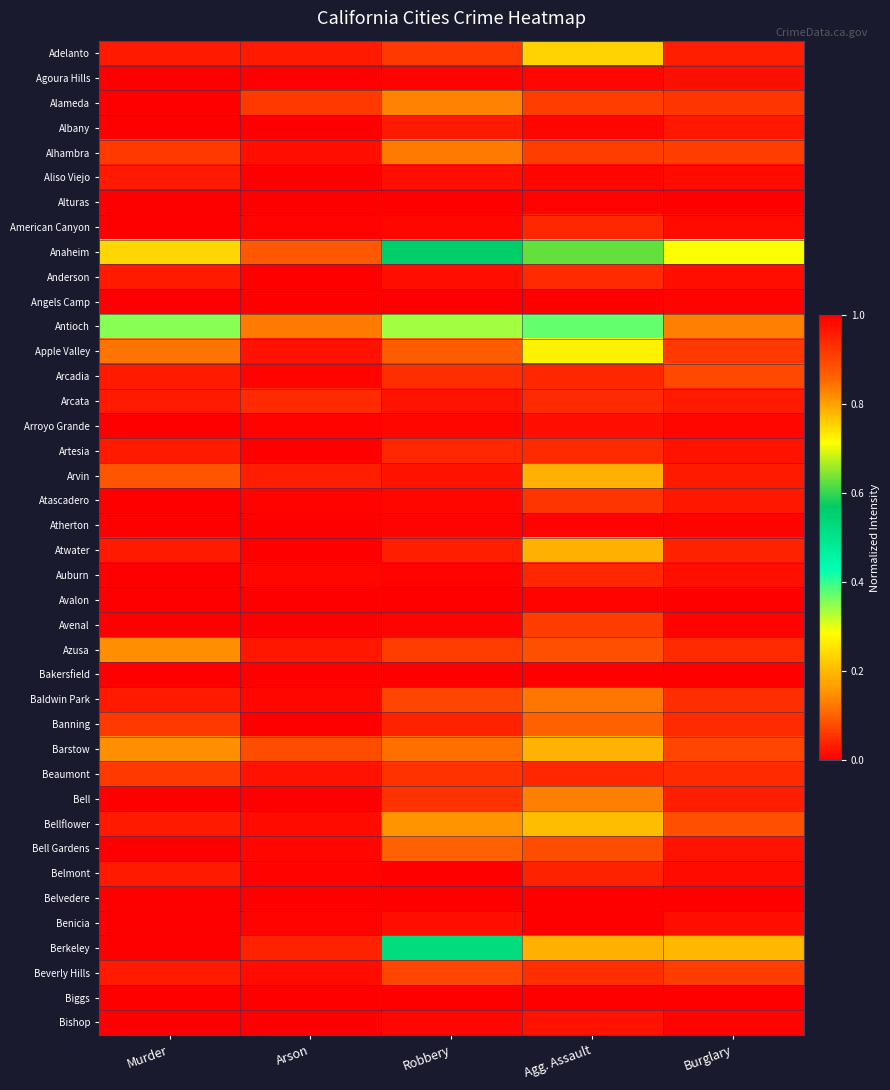

Reading right to left, extract all data points from this chart.

Adelanto: Burglary=0.0	Agg. Assault=0.2	Robbery=0.1	Arson=0.0	Murder=0.0
Agoura Hills: Burglary=0.0	Agg. Assault=0.0	Robbery=0.0	Arson=0.0	Murder=0.0
Alameda: Burglary=0.1	Agg. Assault=0.1	Robbery=0.1	Arson=0.1	Murder=0.0
Albany: Burglary=0.0	Agg. Assault=0.0	Robbery=0.0	Arson=0.0	Murder=0.0
Alhambra: Burglary=0.1	Agg. Assault=0.1	Robbery=0.1	Arson=0.0	Murder=0.1
Aliso Viejo: Burglary=0.0	Agg. Assault=0.0	Robbery=0.0	Arson=0.0	Murder=0.0
Alturas: Burglary=0.0	Agg. Assault=0.0	Robbery=0.0	Arson=0.0	Murder=0.0
American Canyon: Burglary=0.0	Agg. Assault=0.0	Robbery=0.0	Arson=0.0	Murder=0.0
Anaheim: Burglary=0.3	Agg. Assault=0.6	Robbery=0.6	Arson=0.1	Murder=0.2
Anderson: Burglary=0.0	Agg. Assault=0.0	Robbery=0.0	Arson=0.0	Murder=0.0
Angels Camp: Burglary=0.0	Agg. Assault=0.0	Robbery=0.0	Arson=0.0	Murder=0.0
Antioch: Burglary=0.1	Agg. Assault=0.4	Robbery=0.3	Arson=0.1	Murder=0.4
Apple Valley: Burglary=0.1	Agg. Assault=0.3	Robbery=0.1	Arson=0.0	Murder=0.1
Arcadia: Burglary=0.1	Agg. Assault=0.0	Robbery=0.0	Arson=0.0	Murder=0.0
Arcata: Burglary=0.0	Agg. Assault=0.0	Robbery=0.0	Arson=0.0	Murder=0.0
Arroyo Grande: Burglary=0.0	Agg. Assault=0.0	Robbery=0.0	Arson=0.0	Murder=0.0
Artesia: Burglary=0.0	Agg. Assault=0.0	Robbery=0.0	Arson=0.0	Murder=0.0
Arvin: Burglary=0.0	Agg. Assault=0.2	Robbery=0.0	Arson=0.0	Murder=0.1
Atascadero: Burglary=0.0	Agg. Assault=0.1	Robbery=0.0	Arson=0.0	Murder=0.0
Atherton: Burglary=0.0	Agg. Assault=0.0	Robbery=0.0	Arson=0.0	Murder=0.0
Atwater: Burglary=0.0	Agg. Assault=0.2	Robbery=0.0	Arson=0.0	Murder=0.0
Auburn: Burglary=0.0	Agg. Assault=0.0	Robbery=0.0	Arson=0.0	Murder=0.0
Avalon: Burglary=0.0	Agg. Assault=0.0	Robbery=0.0	Arson=0.0	Murder=0.0
Avenal: Burglary=0.0	Agg. Assault=0.1	Robbery=0.0	Arson=0.0	Murder=0.0
Azusa: Burglary=0.0	Agg. Assault=0.1	Robbery=0.1	Arson=0.0	Murder=0.1
Bakersfield: Burglary=1.0	Agg. Assault=1.0	Robbery=1.0	Arson=1.0	Murder=1.0
Baldwin Park: Burglary=0.0	Agg. Assault=0.1	Robbery=0.1	Arson=0.0	Murder=0.0
Banning: Burglary=0.0	Agg. Assault=0.1	Robbery=0.0	Arson=0.0	Murder=0.1
Barstow: Burglary=0.1	Agg. Assault=0.2	Robbery=0.1	Arson=0.1	Murder=0.1
Beaumont: Burglary=0.0	Agg. Assault=0.0	Robbery=0.1	Arson=0.0	Murder=0.1
Bell: Burglary=0.0	Agg. Assault=0.1	Robbery=0.1	Arson=0.0	Murder=0.0
Bellflower: Burglary=0.1	Agg. Assault=0.2	Robbery=0.2	Arson=0.0	Murder=0.0
Bell Gardens: Burglary=0.0	Agg. Assault=0.1	Robbery=0.1	Arson=0.0	Murder=0.0
Belmont: Burglary=0.0	Agg. Assault=0.0	Robbery=0.0	Arson=0.0	Murder=0.0
Belvedere: Burglary=0.0	Agg. Assault=0.0	Robbery=0.0	Arson=0.0	Murder=0.0
Benicia: Burglary=0.0	Agg. Assault=0.0	Robbery=0.0	Arson=0.0	Murder=0.0
Berkeley: Burglary=0.2	Agg. Assault=0.2	Robbery=0.5	Arson=0.0	Murder=0.0
Beverly Hills: Burglary=0.1	Agg. Assault=0.0	Robbery=0.1	Arson=0.0	Murder=0.0
Biggs: Burglary=0.0	Agg. Assault=0.0	Robbery=0.0	Arson=0.0	Murder=0.0
Bishop: Burglary=0.0	Agg. Assault=0.0	Robbery=0.0	Arson=0.0	Murder=0.0